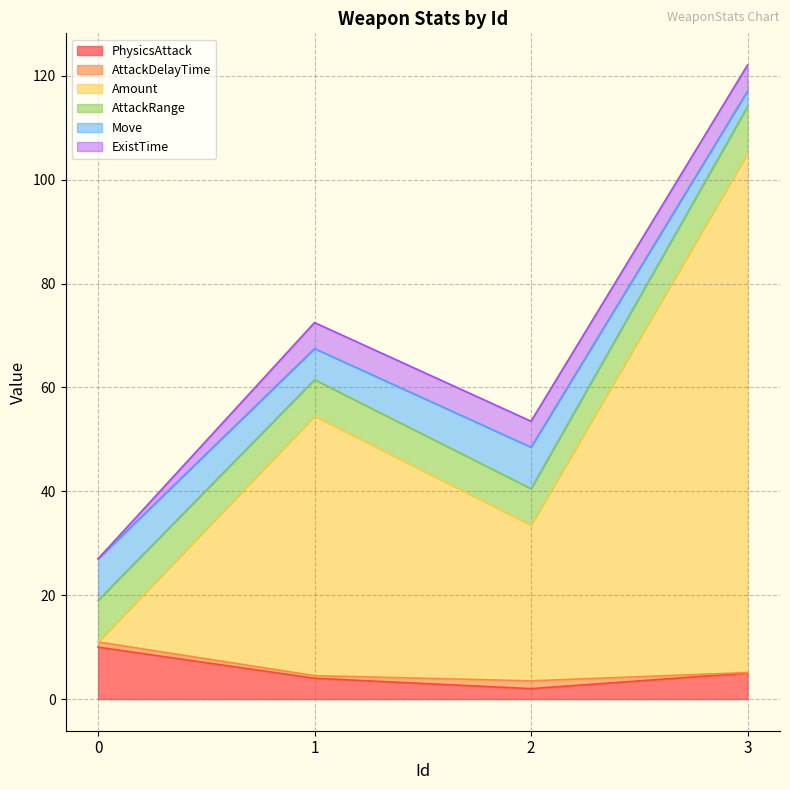

True or false: PhysicsAttack has a value of 10.0 at 0.

True